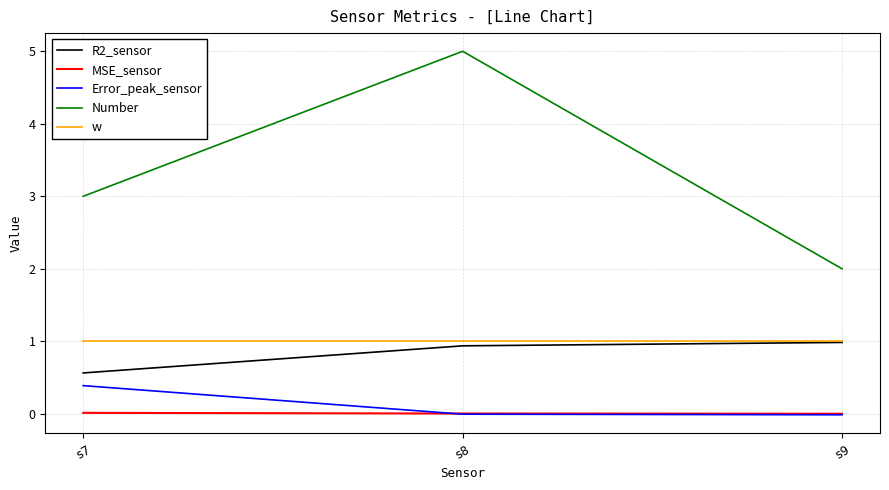

Rank the categories by Number value from lowest to highest.

s9, s7, s8